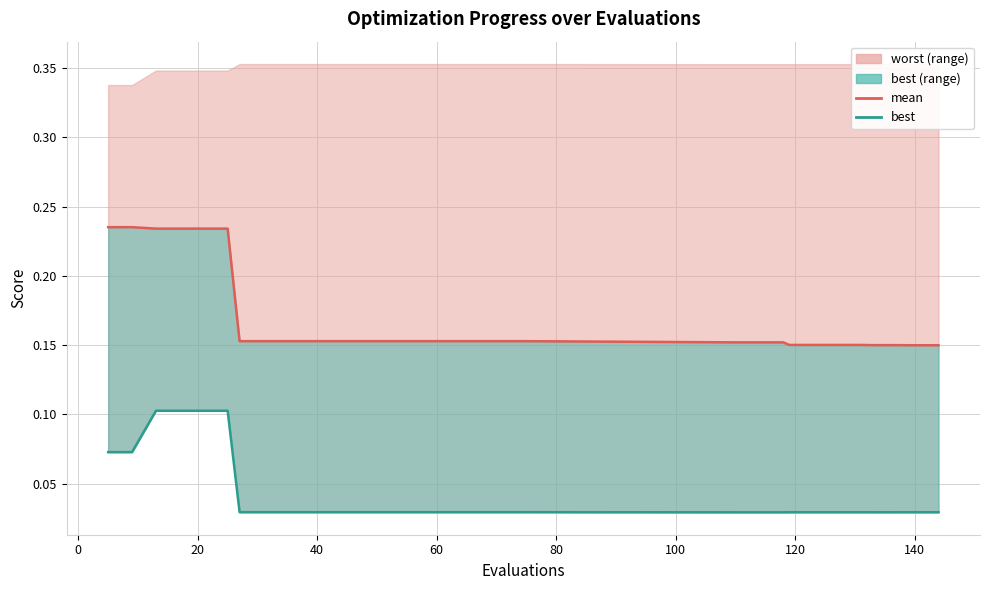

At how many categories does at least one series exceed 0?

30